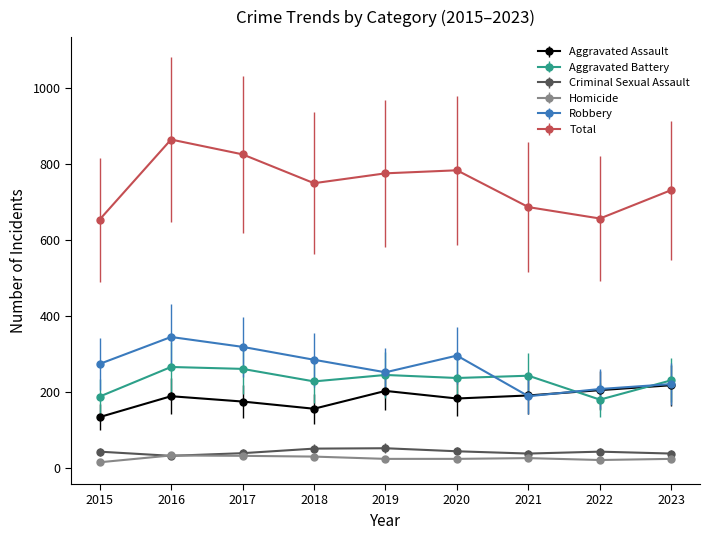

Does the chart display data point markers on the line(s)?

Yes